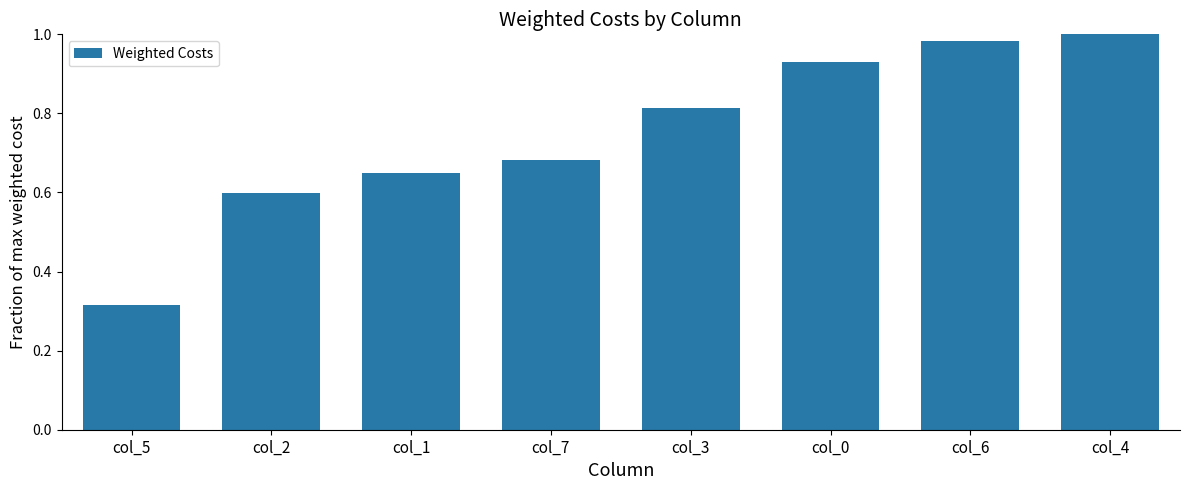

The value at col_4 is 1.0. True or false?

True